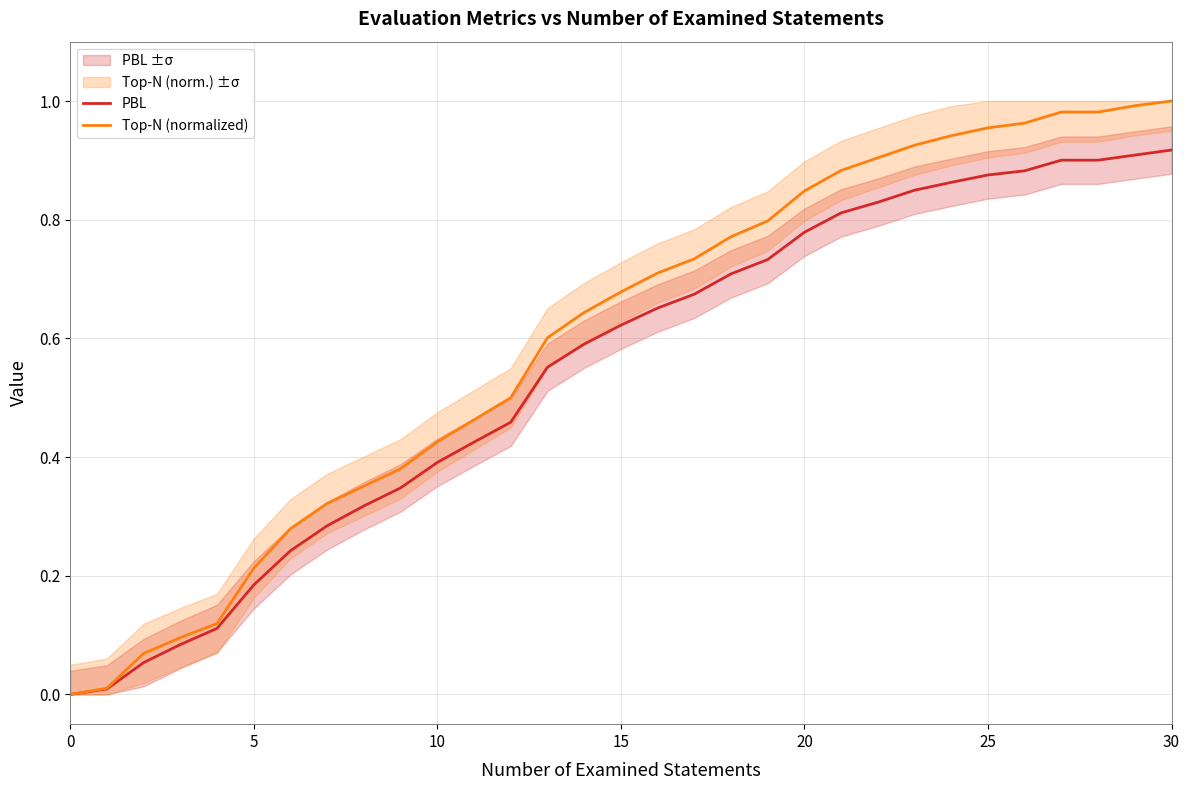

Rank the series by their maximum value, from highest to lowest.

Top-N (normalized), PBL